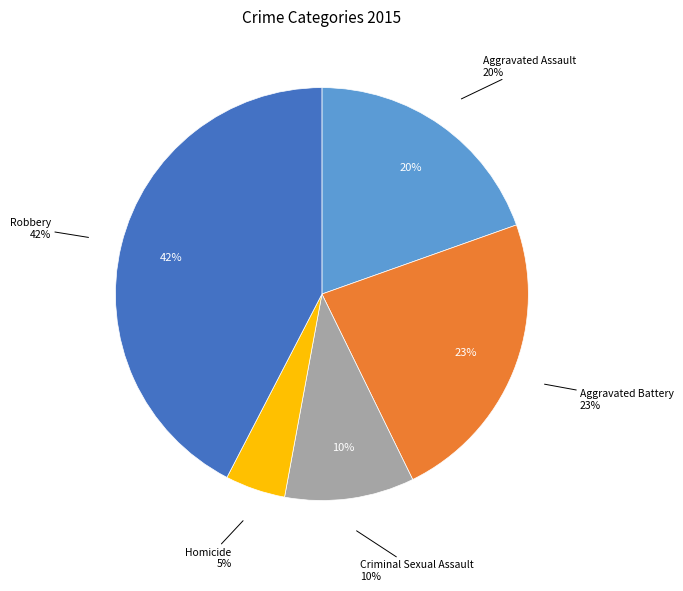

What percentage is the Aggravated Battery slice, to the nearest percent?

23%